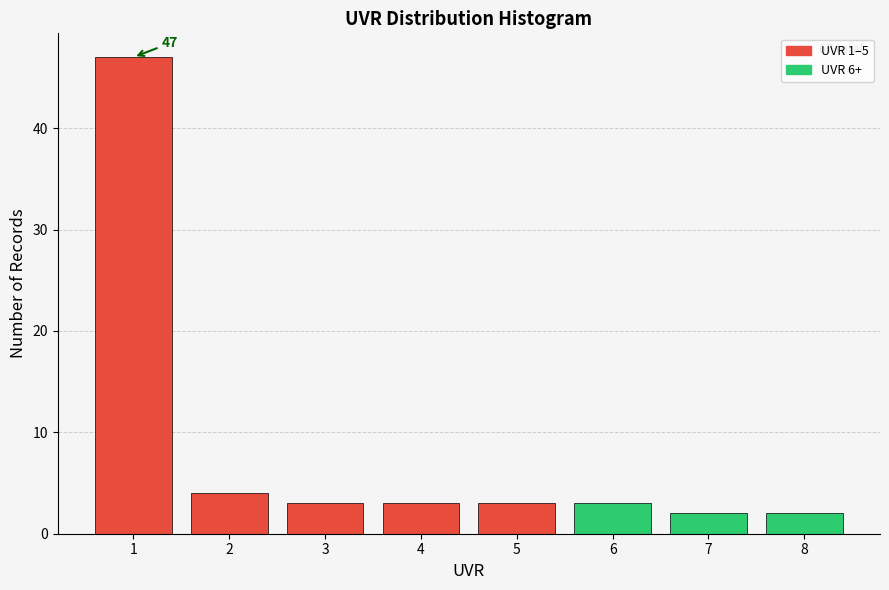

Which range on the x-axis has the tallest bar?

0.5 to 1.5